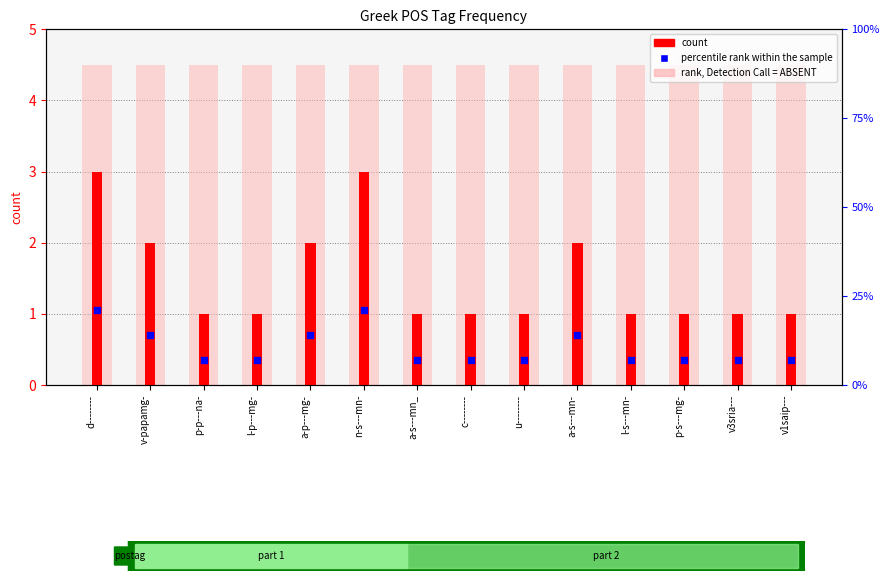

At how many categories does at least one series exceed 20?

2